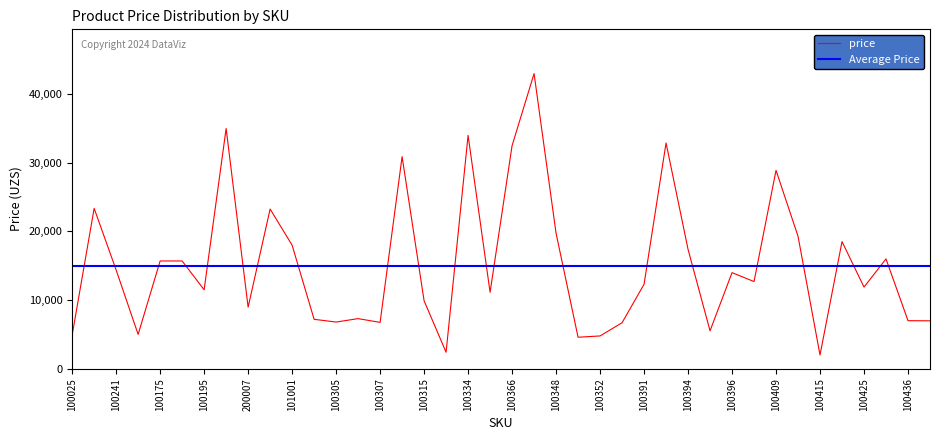

Reading right to left, list all the values displayed in this chart.

100437=6980	100436=7000	100431=15998	100425=11898	100422=18522	100415=1999	100410=19300	100409=28900	100401=12700	100396=14000	100395=5520	100394=17398	100393=32895	100391=12300	100353=6700	100352=4775	100350=4590	100348=19732	100347=43000	100366=32500	100343=11136	100334=33998	100323=2398	100315=9900	100314=30900	100307=6750	100306=7300	100305=6800	100302=7200	101001=18000	100253=23266	200007=8970	100206=34998	100195=11500	100320=15700	100175=15700	101100=5000	100241=14382	100009=23362	100025=4897